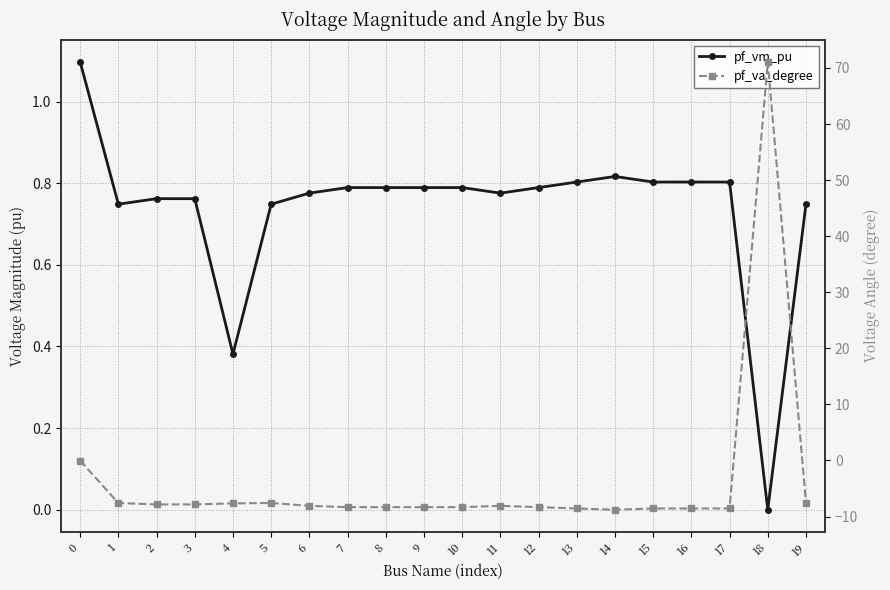

Which series ends up on top after the final intersection of pf_vm_pu and pf_va_degree?

pf_vm_pu